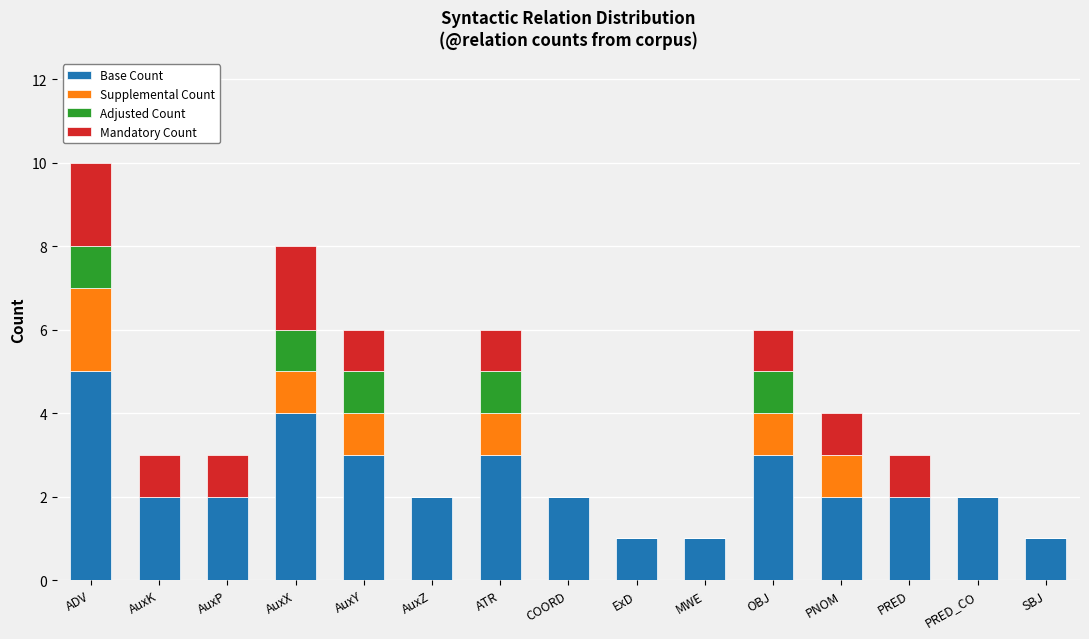

At which label does Base Count reach its peak?

ADV